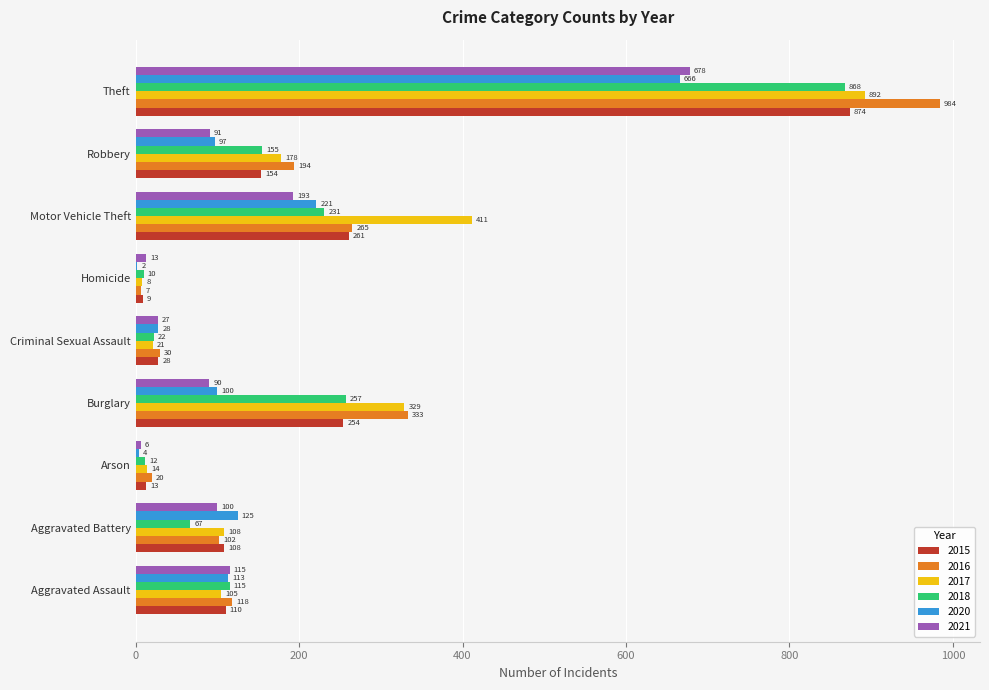

Count the number of data series in this chart.

6